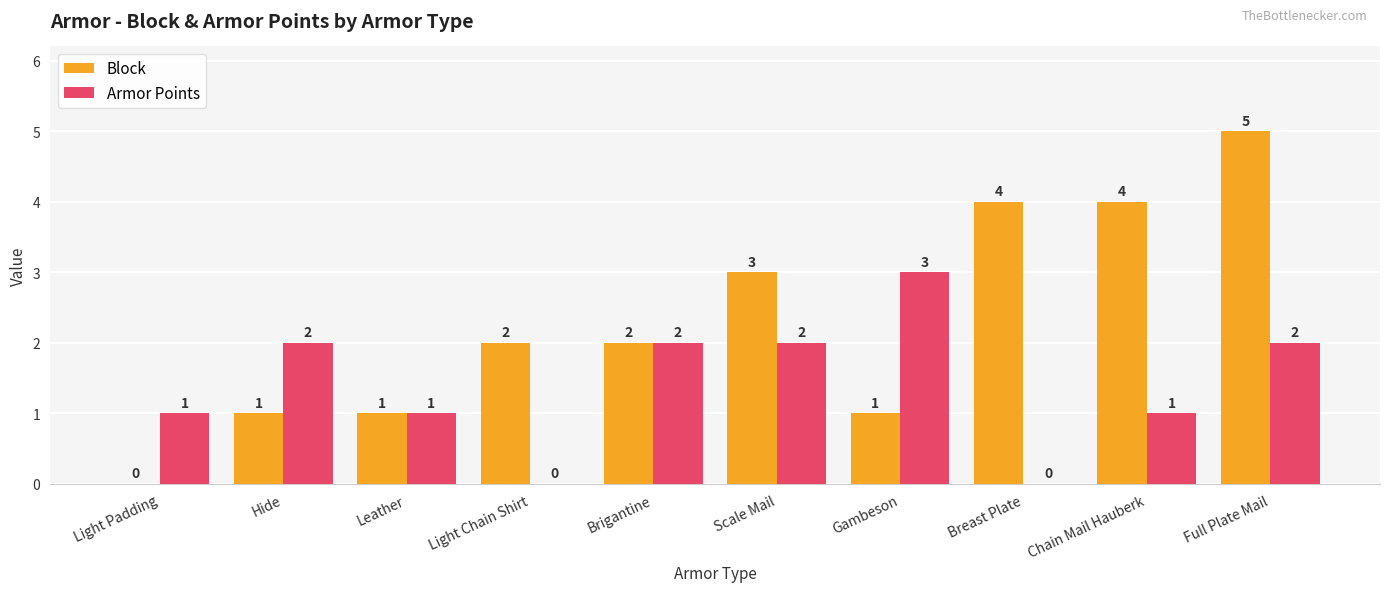

Reading left to right, what are all the values shown in this chart?

Block: 0	1	1	2	2	3	1	4	4	5
Armor Points: 1	2	1	0	2	2	3	0	1	2